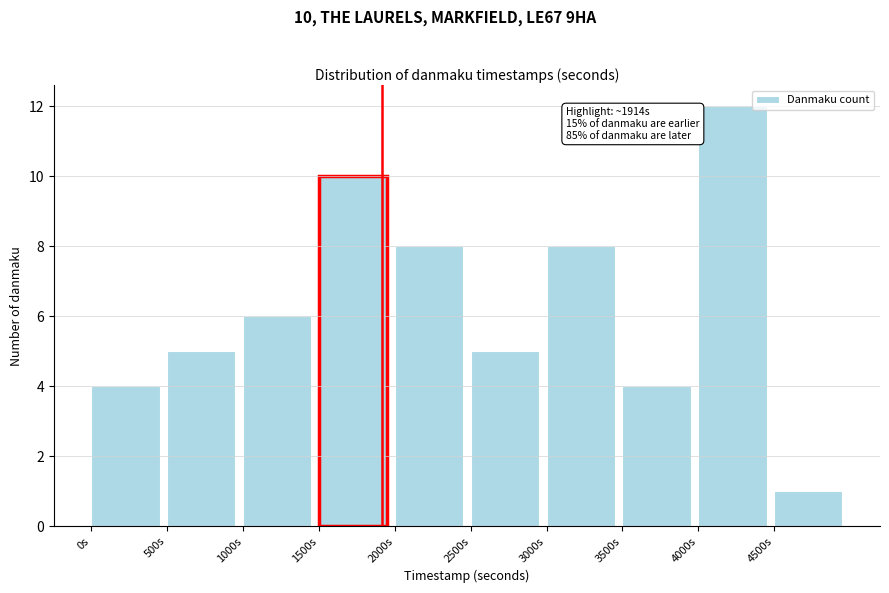

Which range on the x-axis has the tallest bar?

4000 to 4500